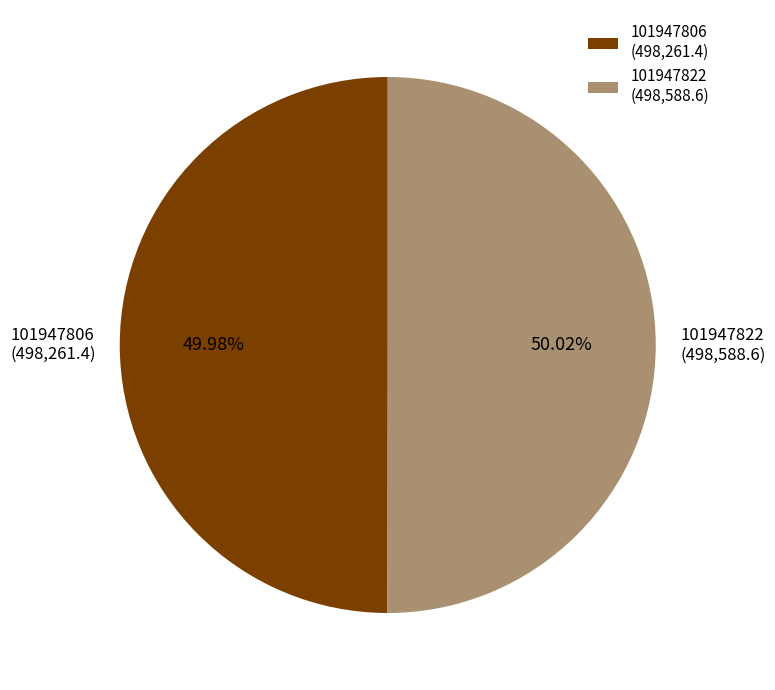

Is there a majority slice in this chart?

Yes